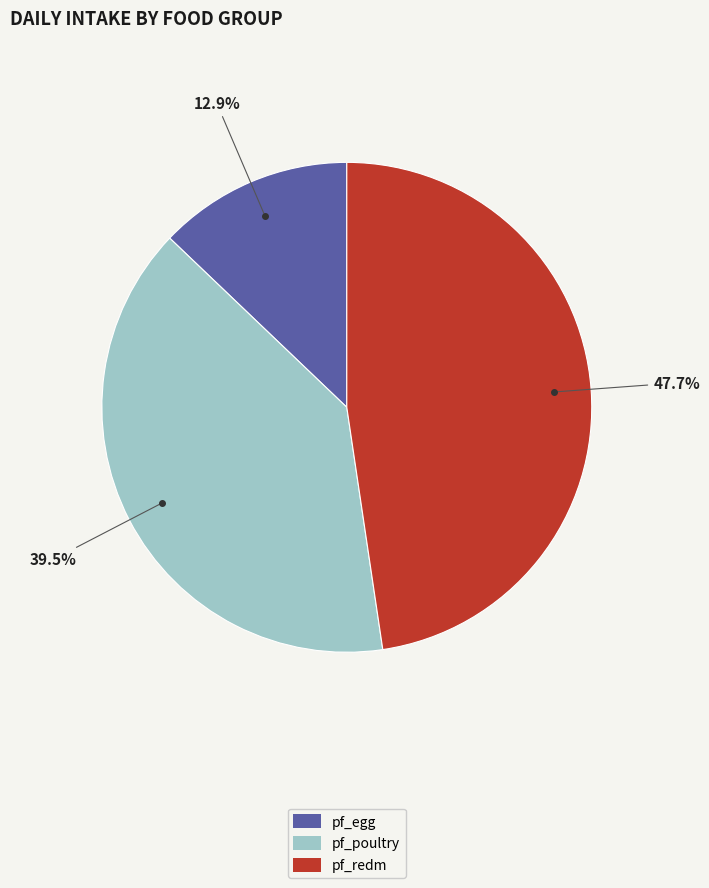

Do pf_egg and pf_redm together represent more than half of the pie?

Yes